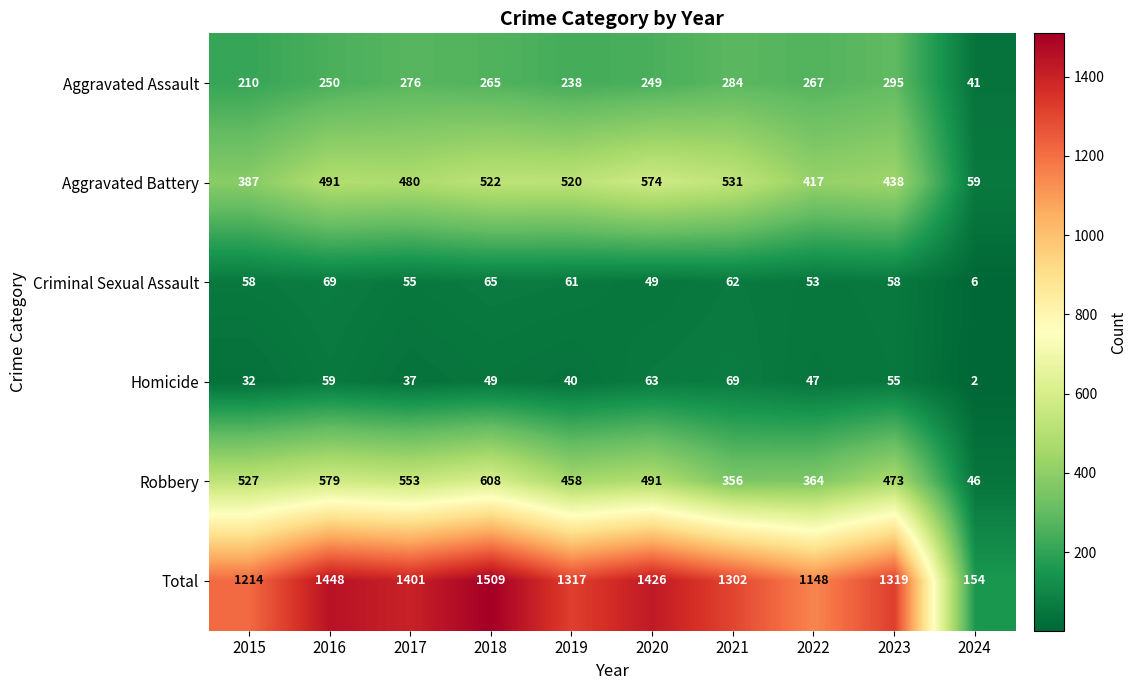

What is the sum of the Aggravated Battery values at 2022 and 2015?

804